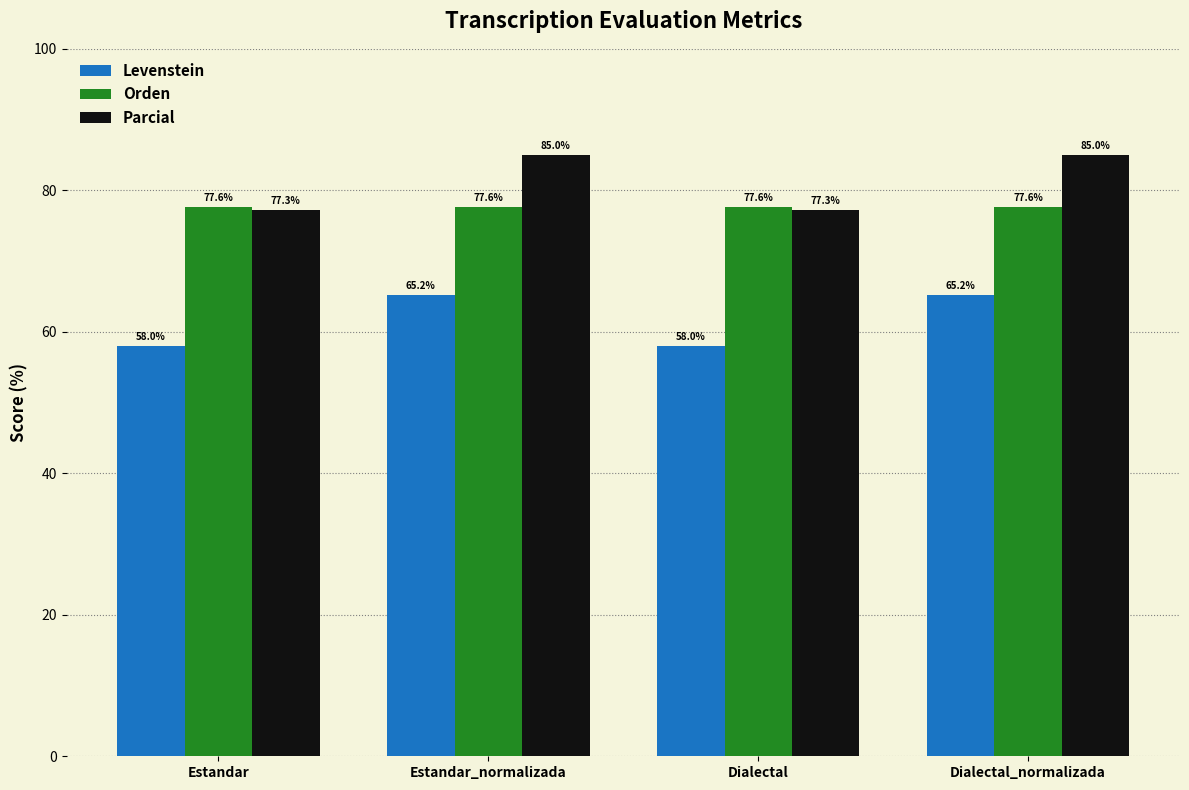

True or false: Orden has a value of 124.3 at Estandar.

False